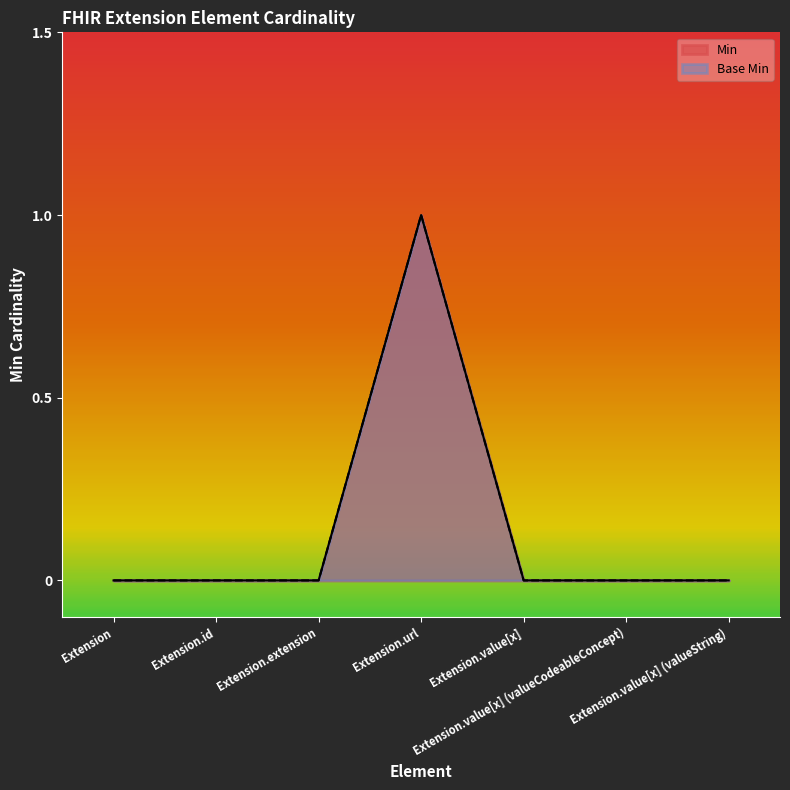

At how many categories does at least one series exceed 0?

1